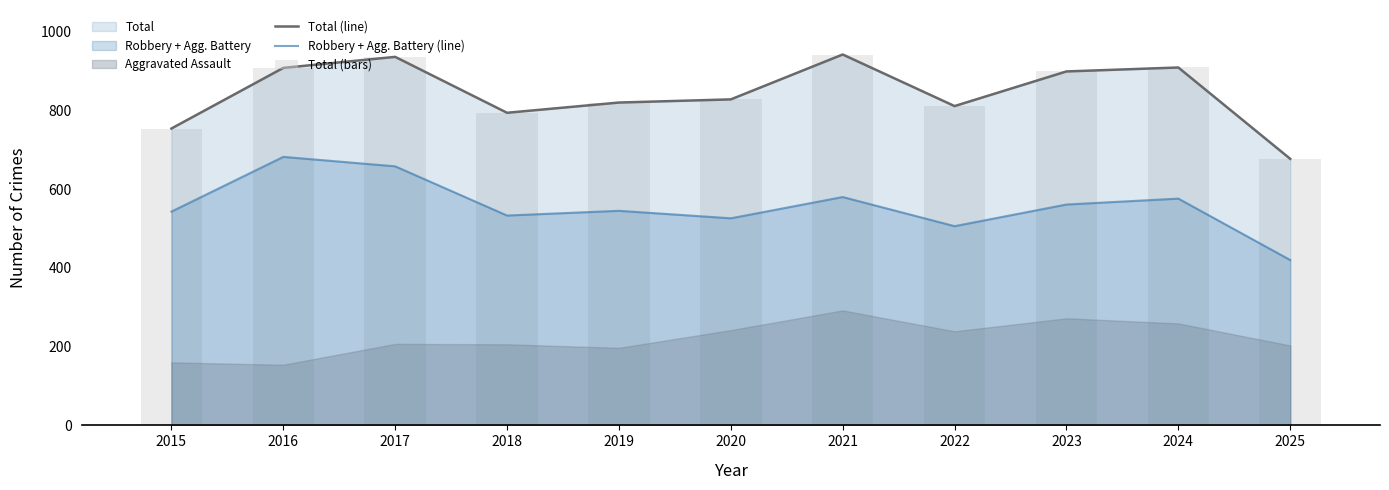

Which series changed the most between 2018 and 2025?

Total (line)